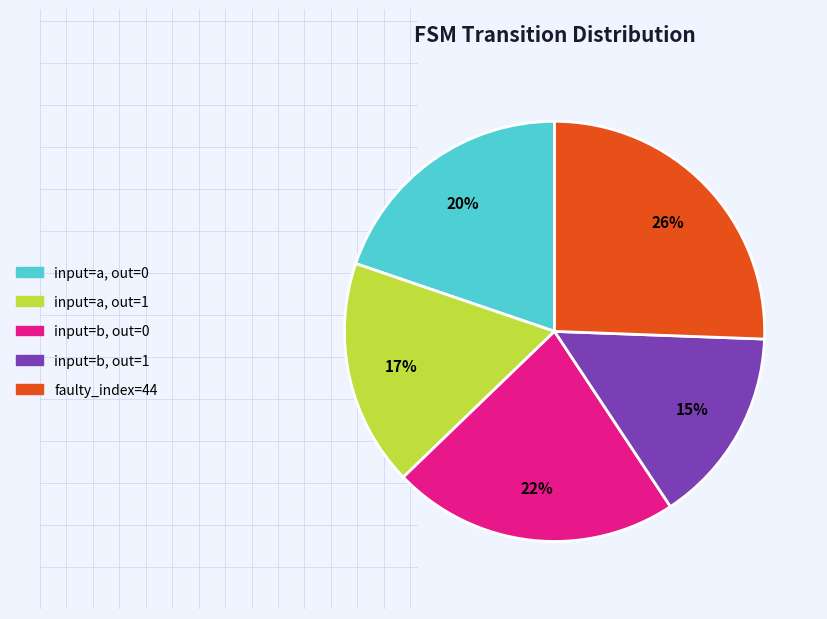

Is there any slice that represents more than half of the pie?

No